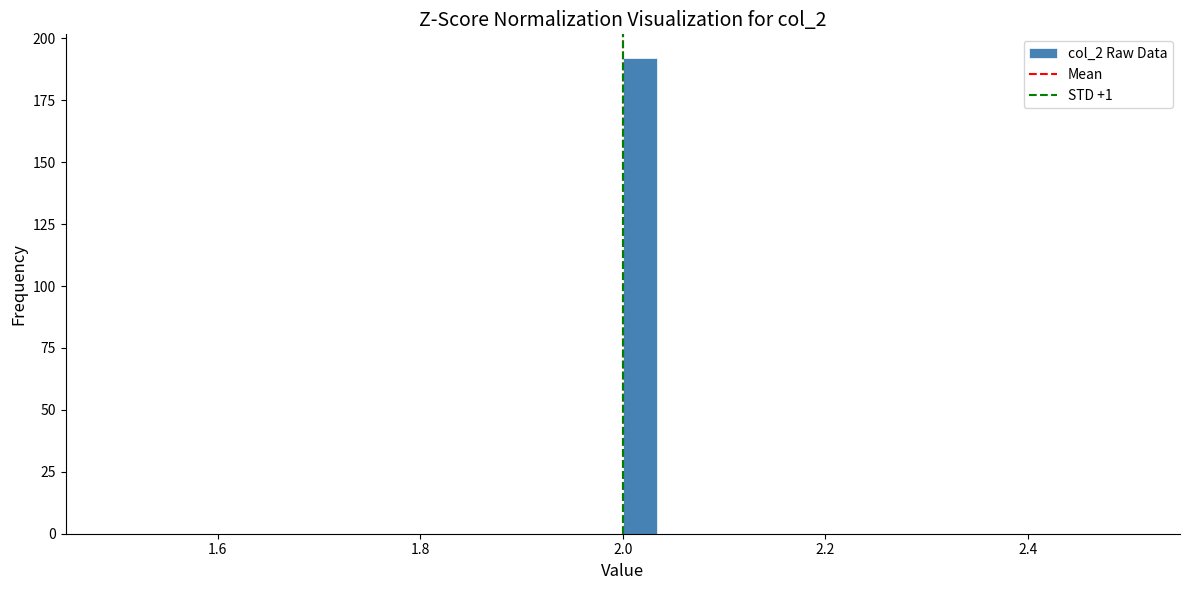

Read against the x-axis, roughly where is the centre of the tallest bar?

2.02